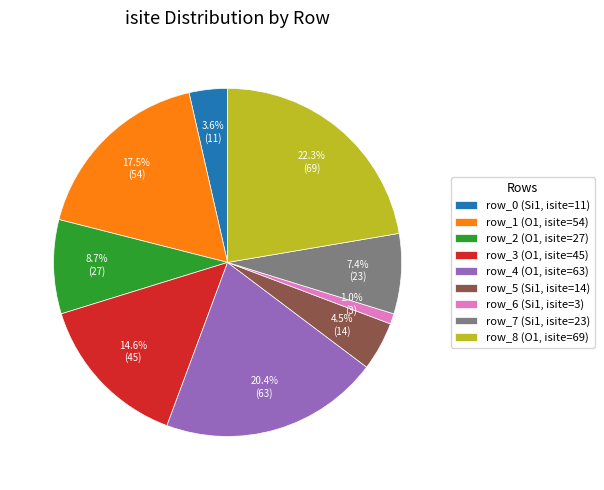

What percentage do row_8 and row_0 together represent?

25.9%